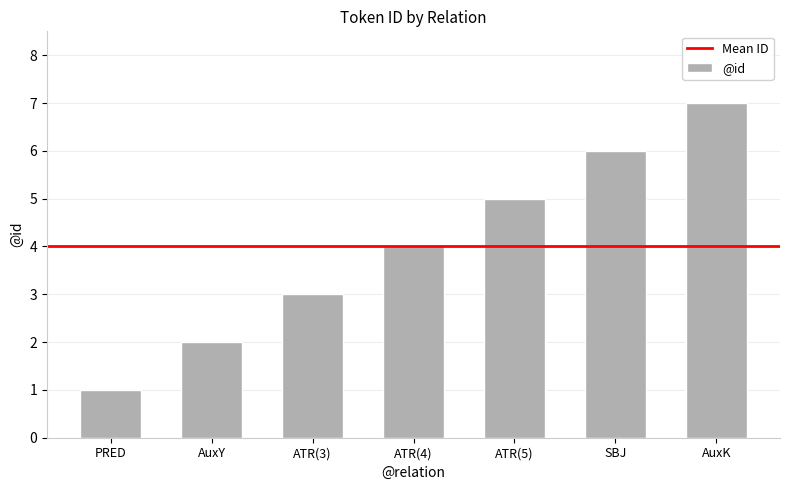

Rank the categories by value from highest to lowest.

AuxK, SBJ, ATR(5), ATR(4), ATR(3), AuxY, PRED